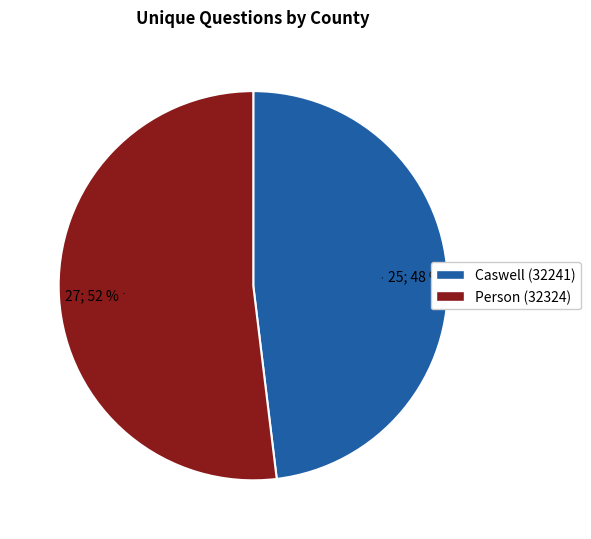

Rank the categories by value from highest to lowest.

Person (32324), Caswell (32241)